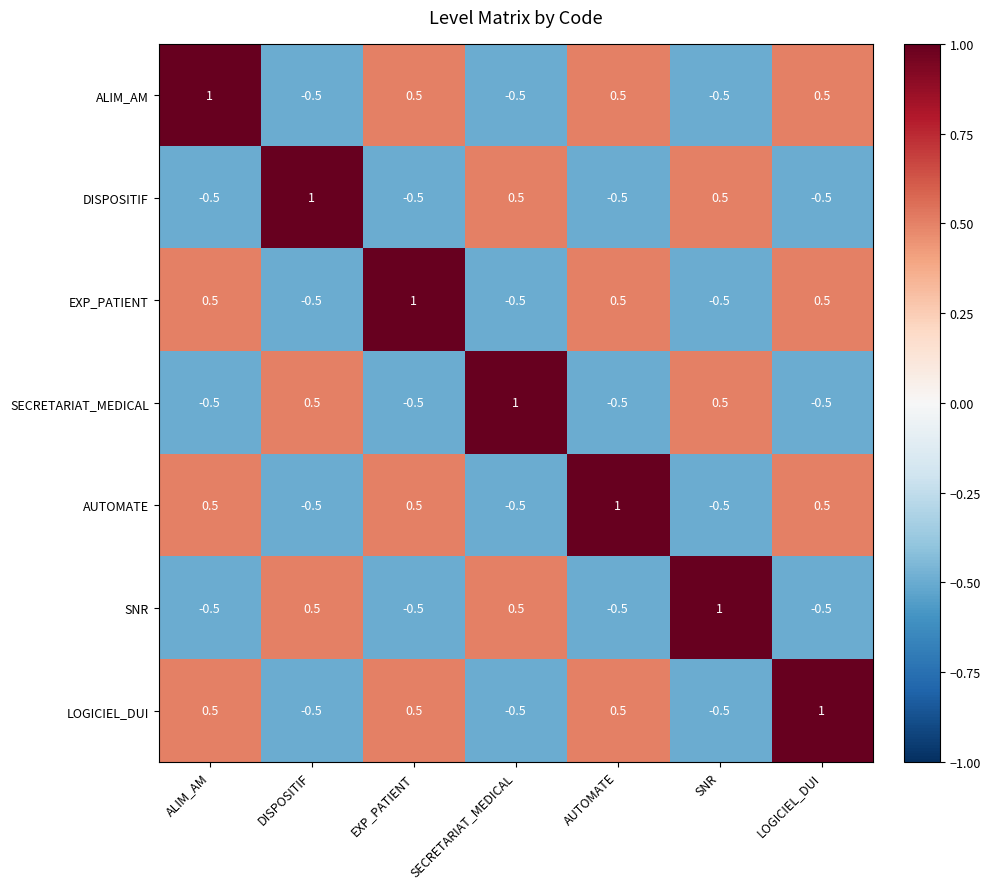

What is the approximate value of LOGICIEL_DUI at SECRETARIAT_MEDICAL?

-0.5